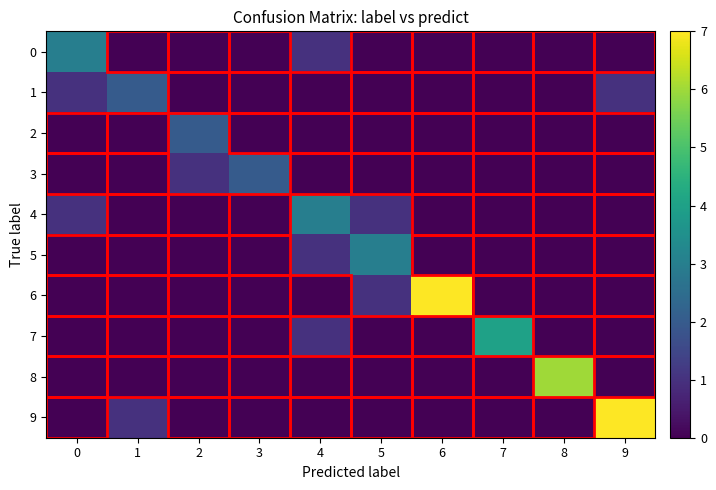

Which has a higher value, 5 or 1?

5